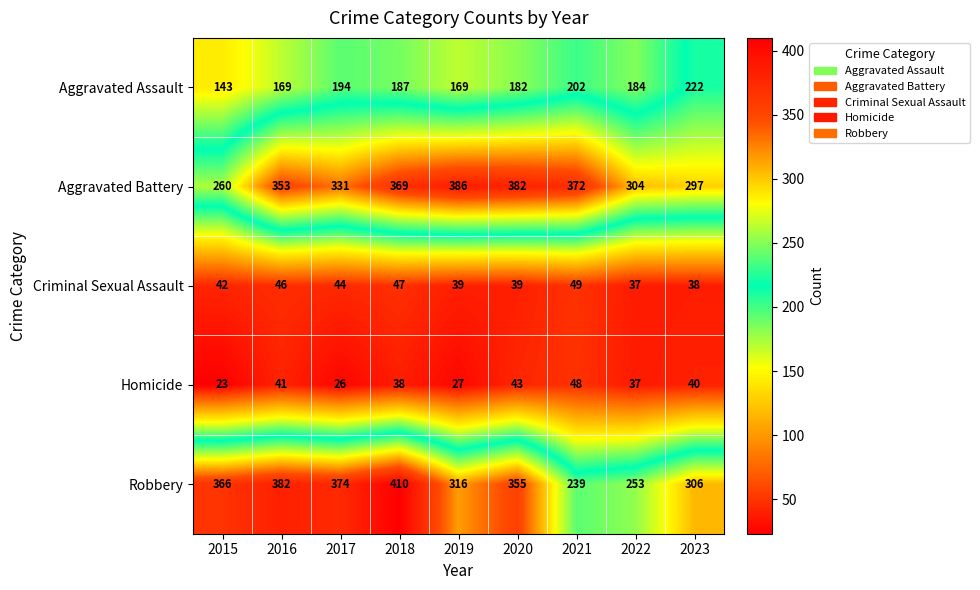

What is the difference between the maximum and minimum values in the Criminal Sexual Assault series?

12